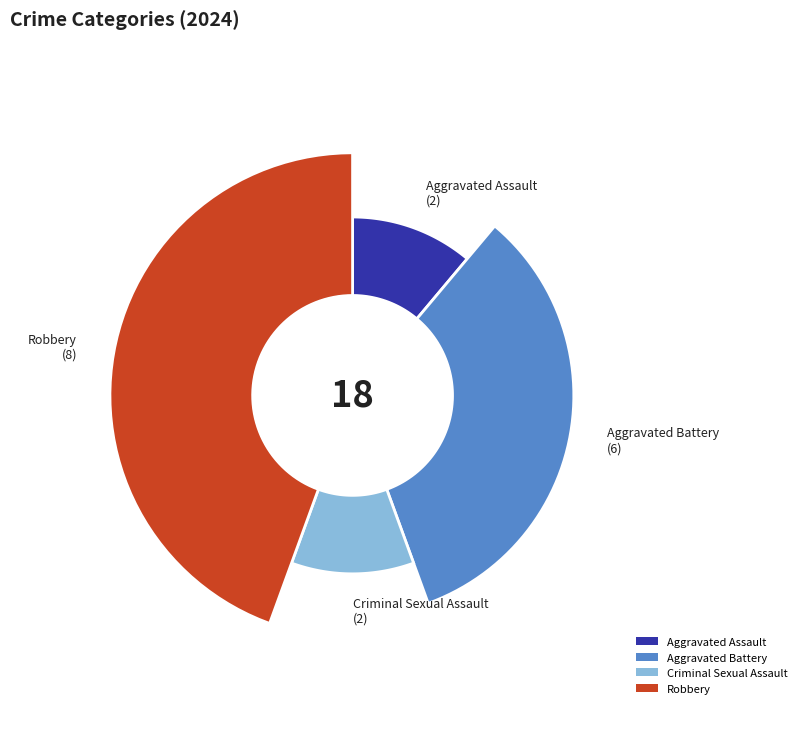

Is it true that Robbery is 53% of the pie?

False